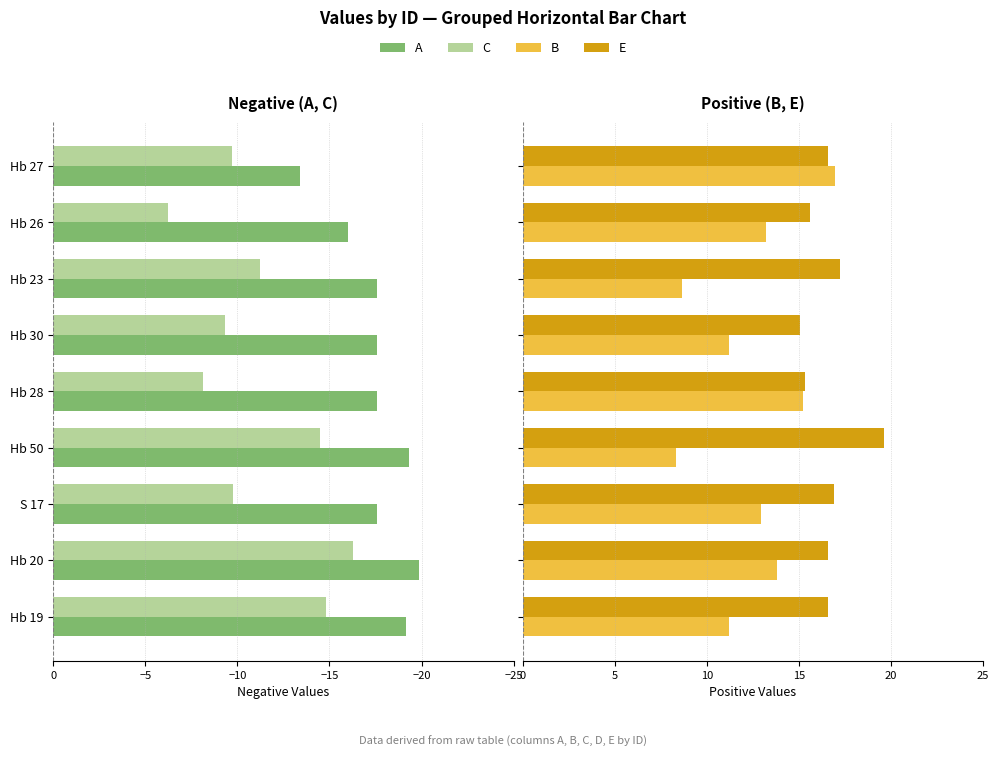

List the series in order of their peak value, highest first.

E, B, C, A